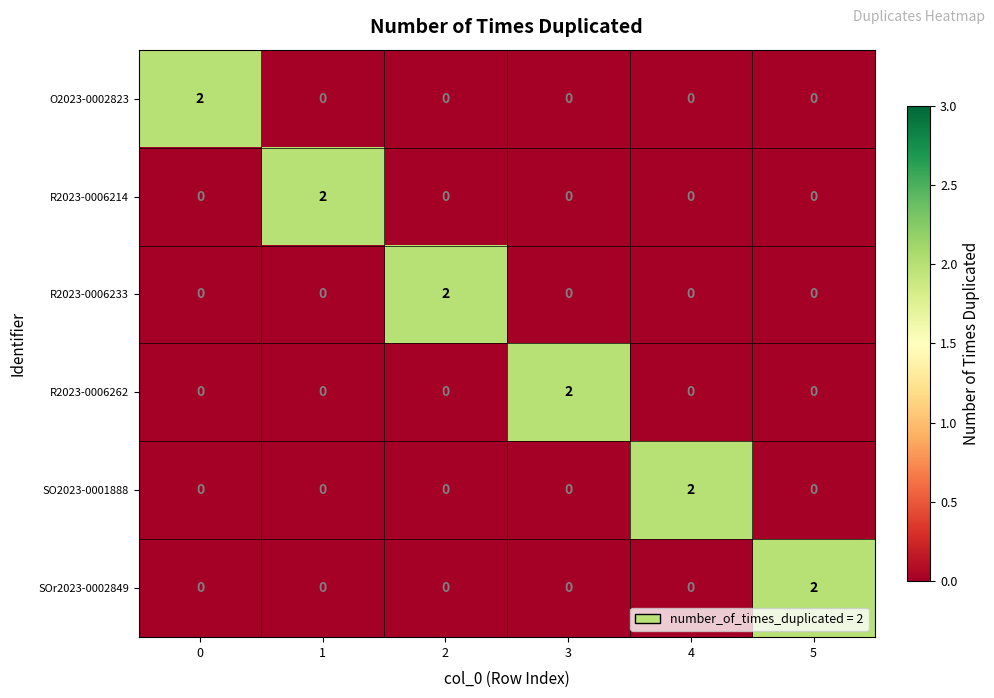

The value of R2023-0006262 at 2 is 0. True or false?

True